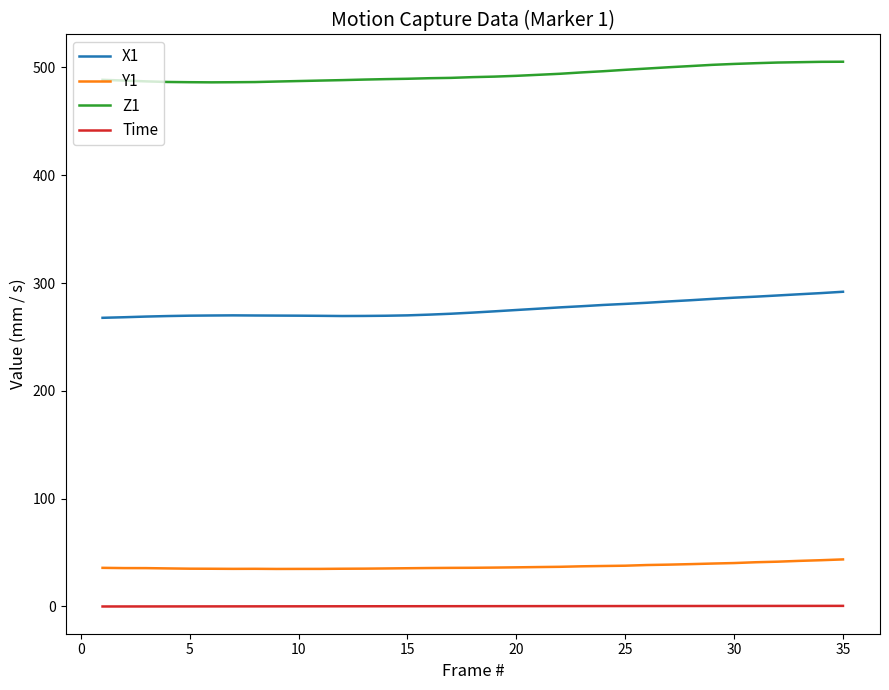

In Z1, how many points are lower than both neighbors (excluding endpoints)?

1